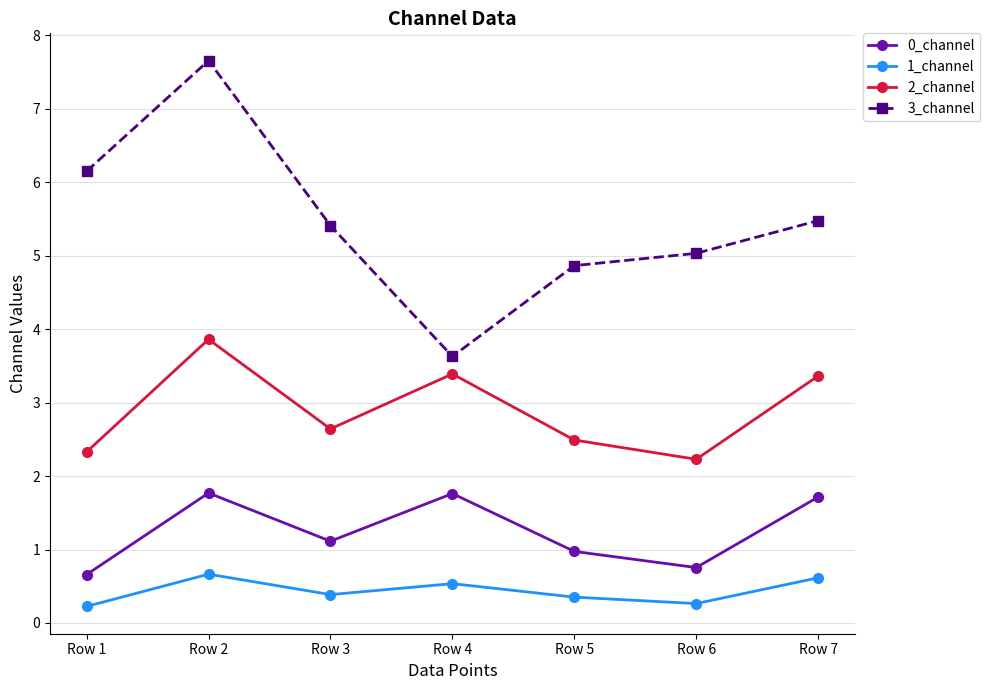

How many distinct data groups are displayed?

4